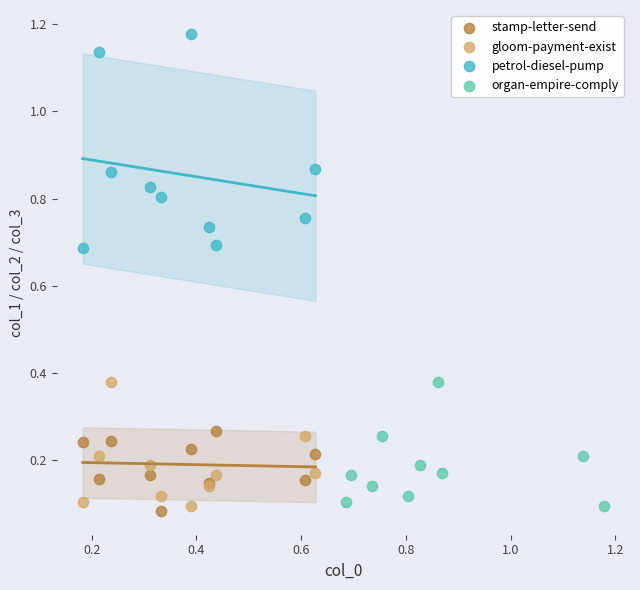

Which series has the widest spread of Y values?

petrol-diesel-pump